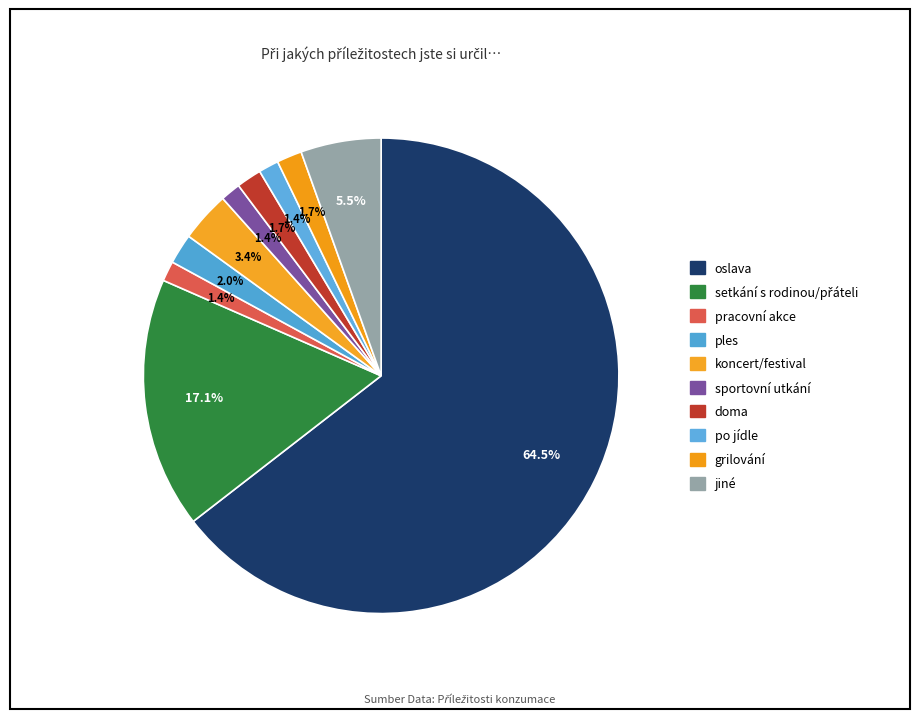

What percentage is the po jídle slice, to the nearest percent?

1%